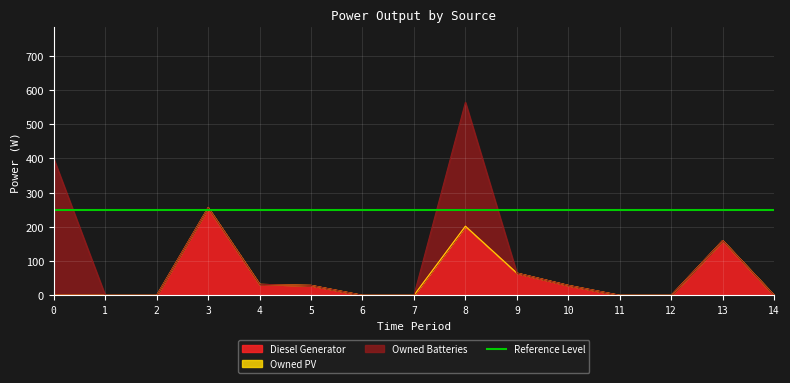

True or false: Diesel Generator has more than 0 interior local peaks.

True